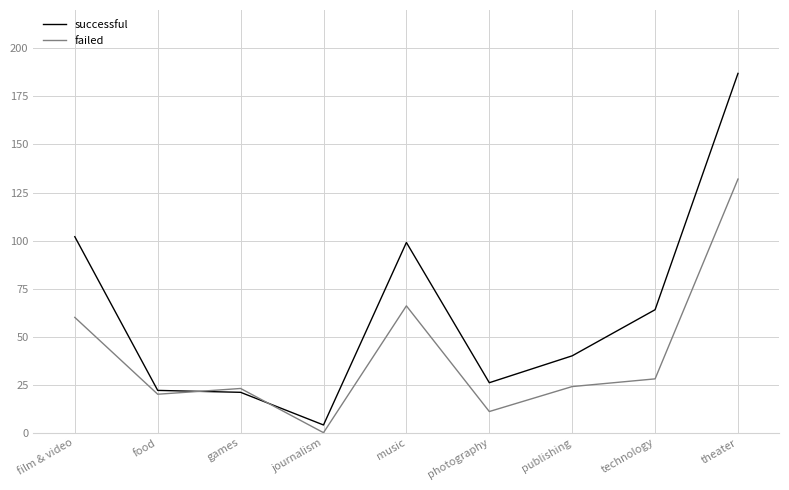

List the series in order of their peak value, lowest first.

failed, successful